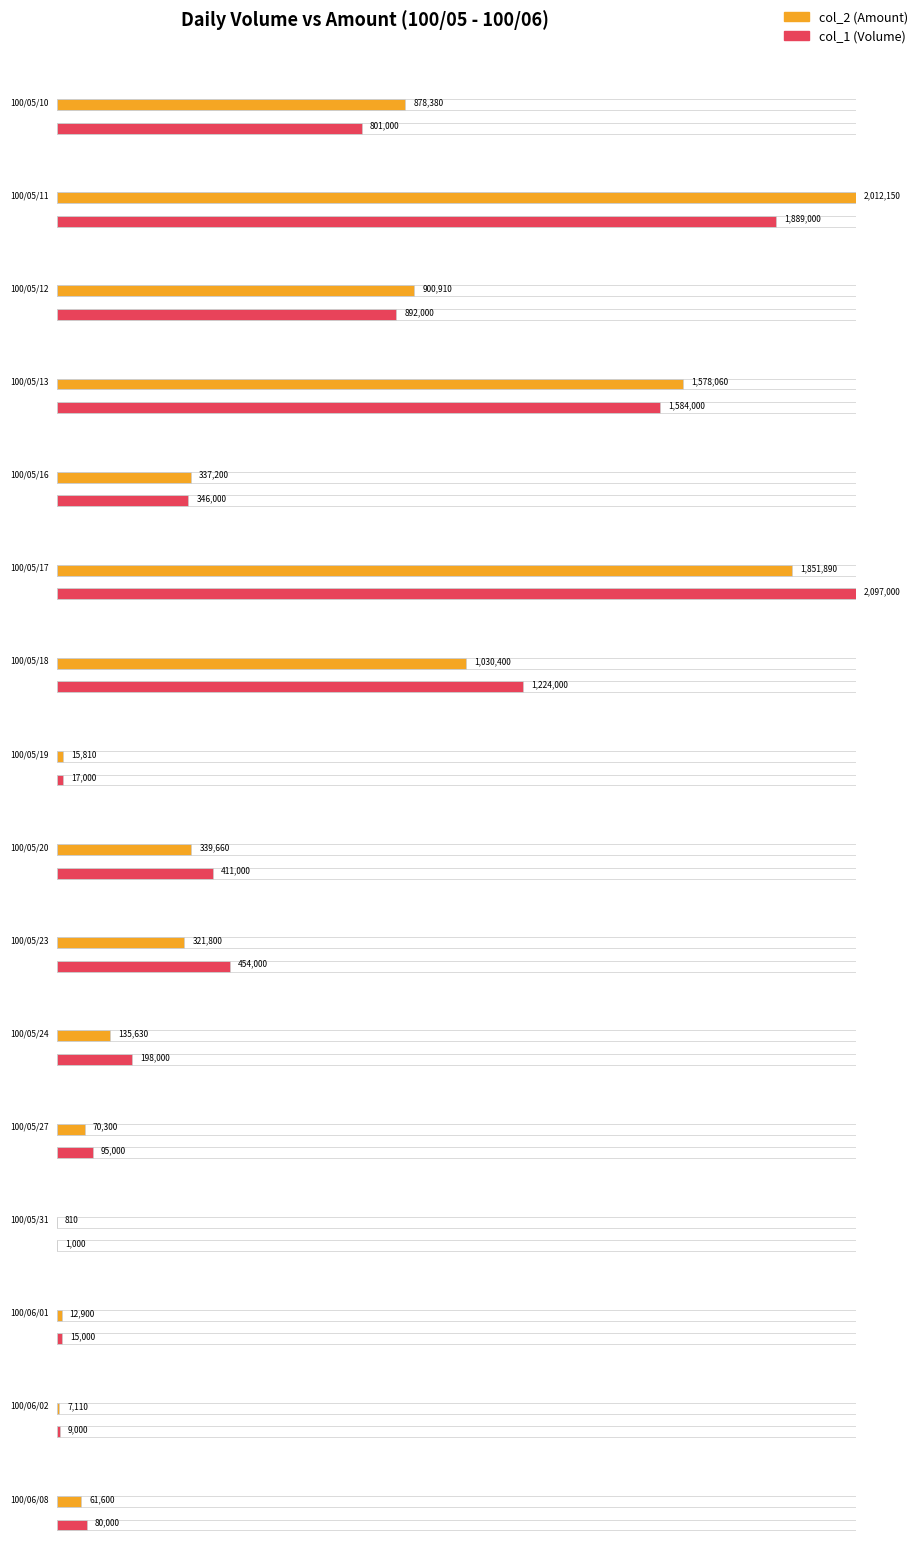

The col_2 (Amount) series shows 98327 at 100/05/16. True or false?

False